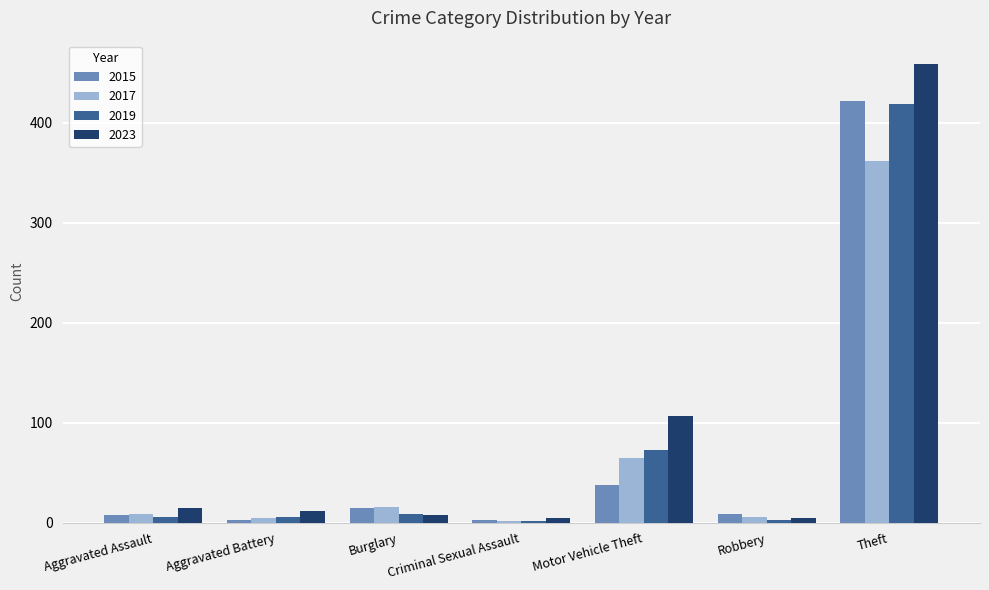

Count the number of data series in this chart.

4